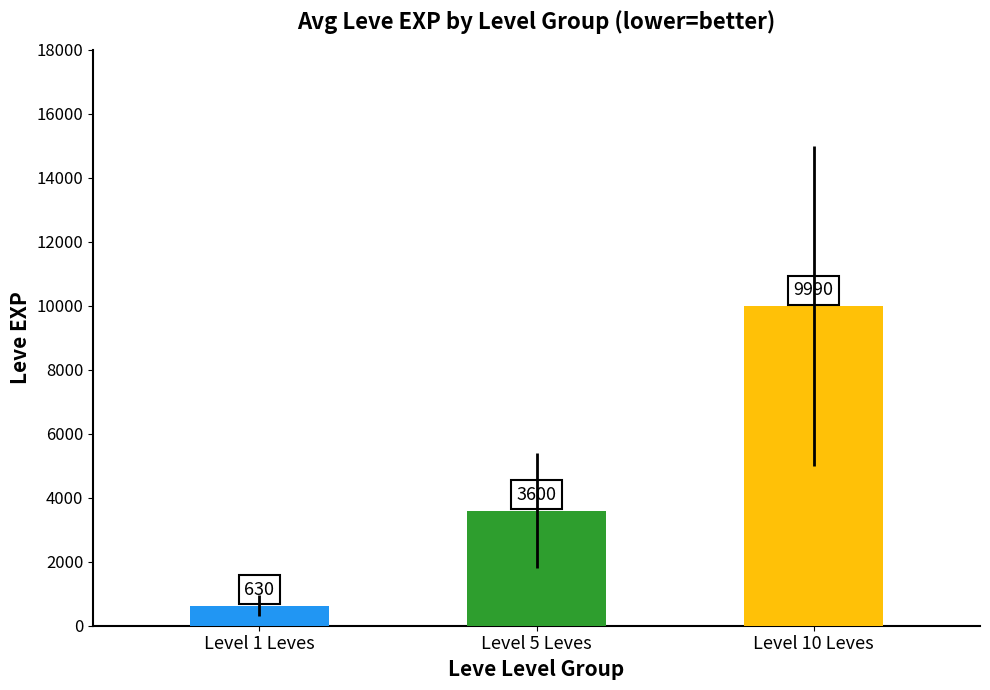

Are the bars grouped side by side (vs. stacked)?

Yes